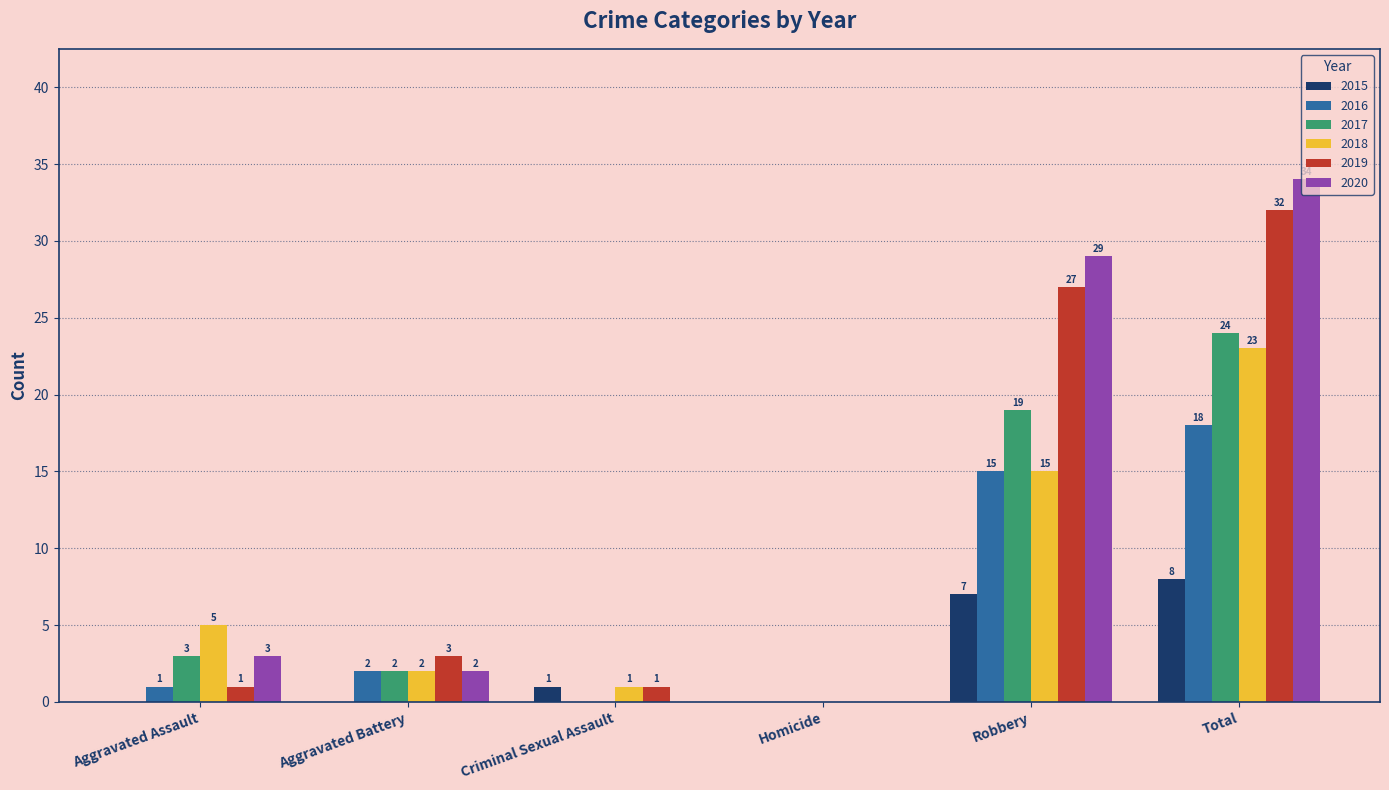

Reading left to right, extract all data points from this chart.

2015: 0	0	1	0	7	8
2016: 1	2	0	0	15	18
2017: 3	2	0	0	19	24
2018: 5	2	1	0	15	23
2019: 1	3	1	0	27	32
2020: 3	2	0	0	29	34